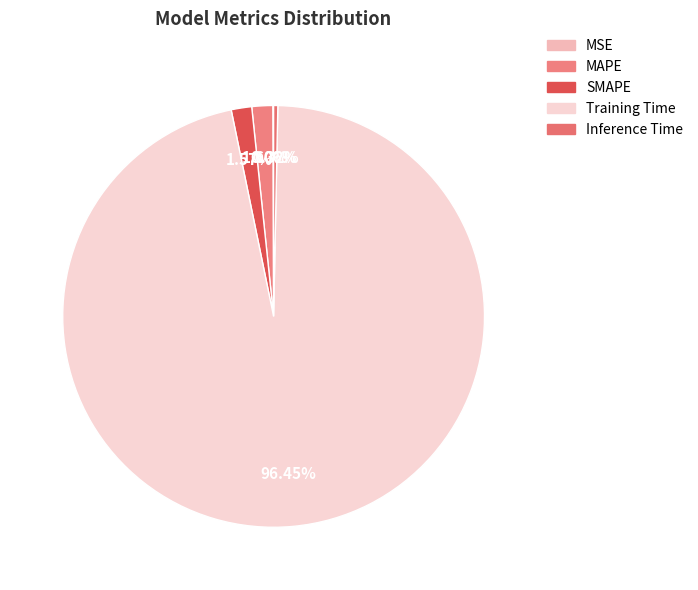

How many slices are in this pie chart?

5